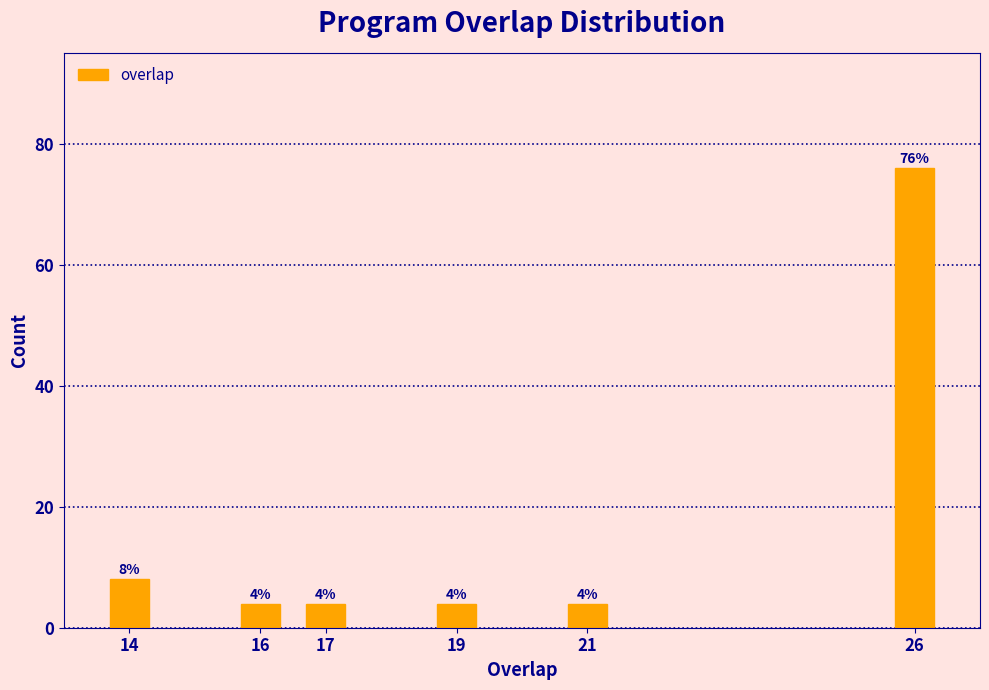

Reading left to right, transcribe all the data shown in this chart.

8	4	4	4	4	76